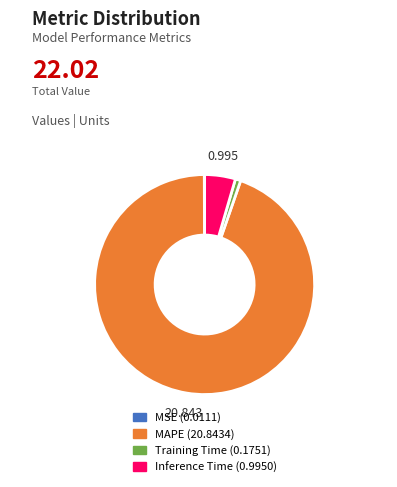

Which slice is the largest?

MAPE